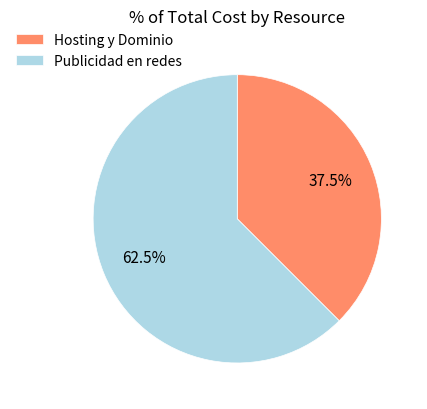

Which slice represents more than half of the pie?

Publicidad en redes